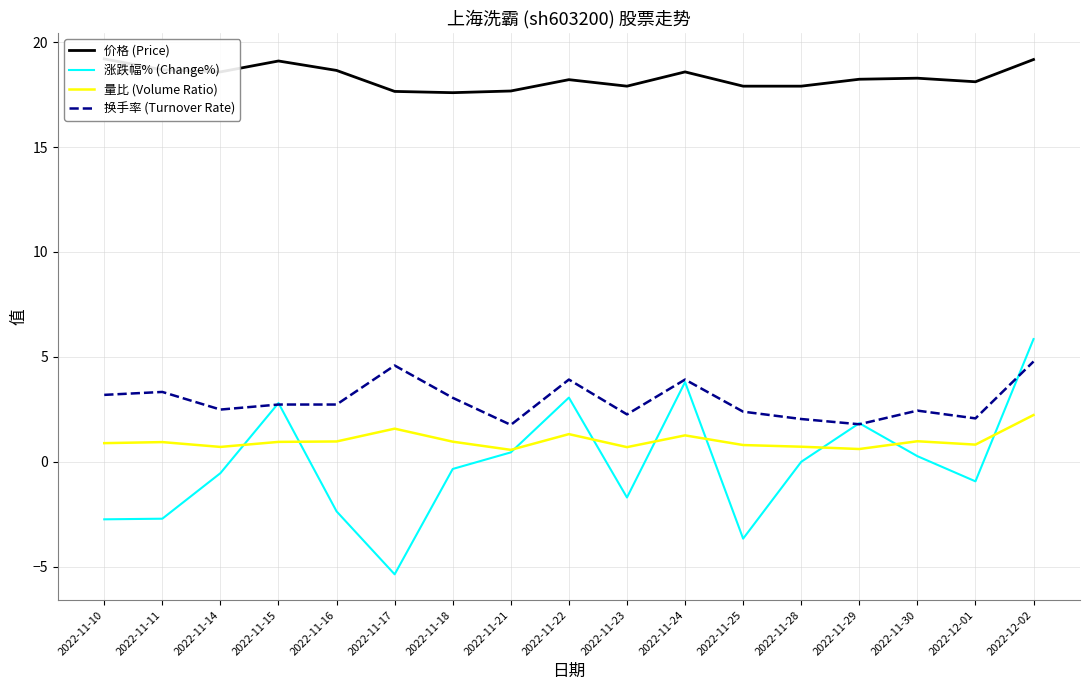

True or false: 价格 (Price) and 量比 (Volume Ratio) cross at least once.

False